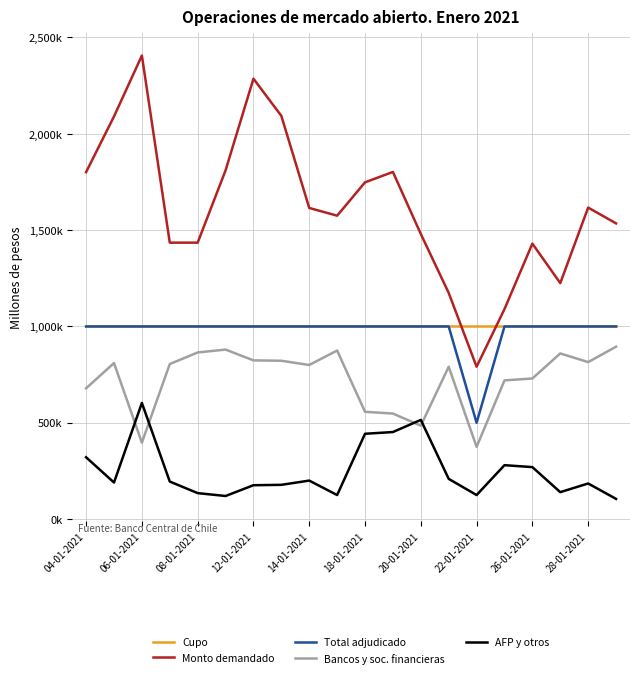

What is the smallest value displayed?

105000